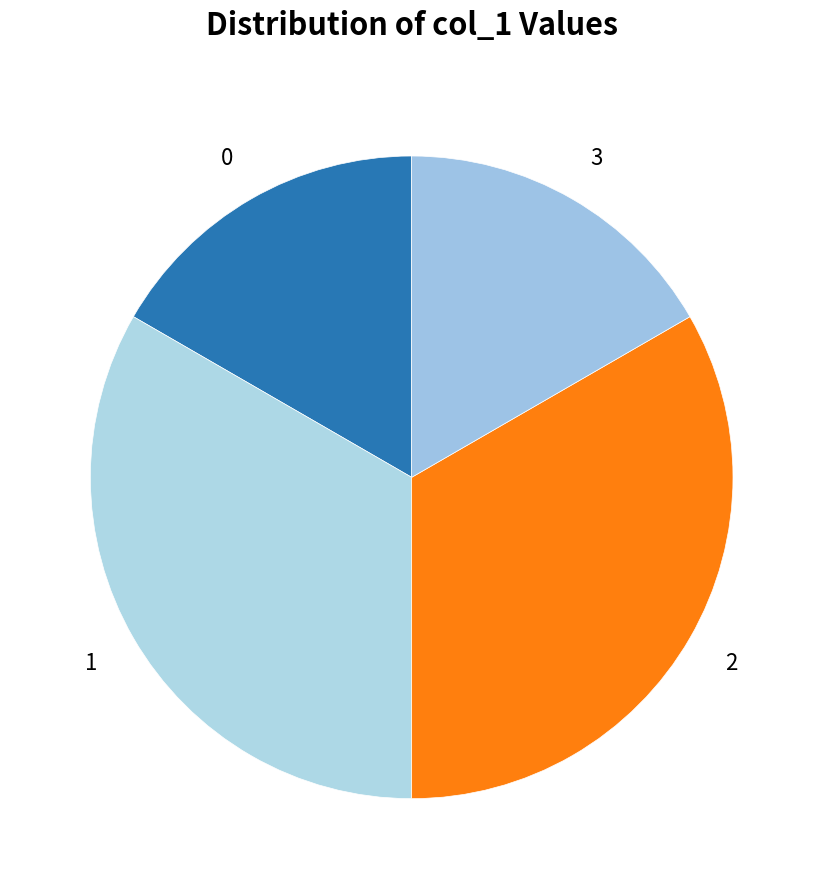

Count the number of slices in the pie.

4